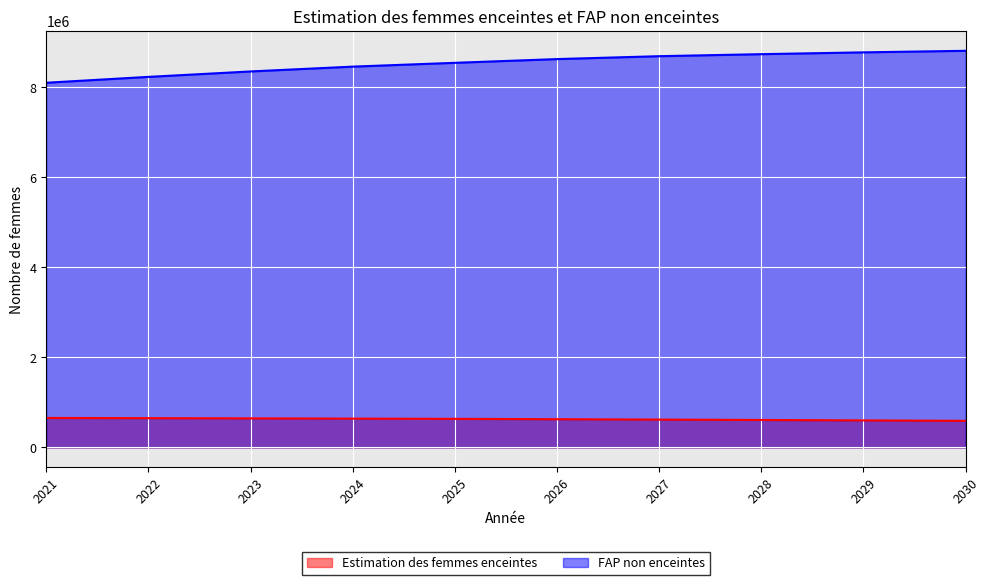

Which series changed the most between 2025 and 2030?

FAP non enceintes